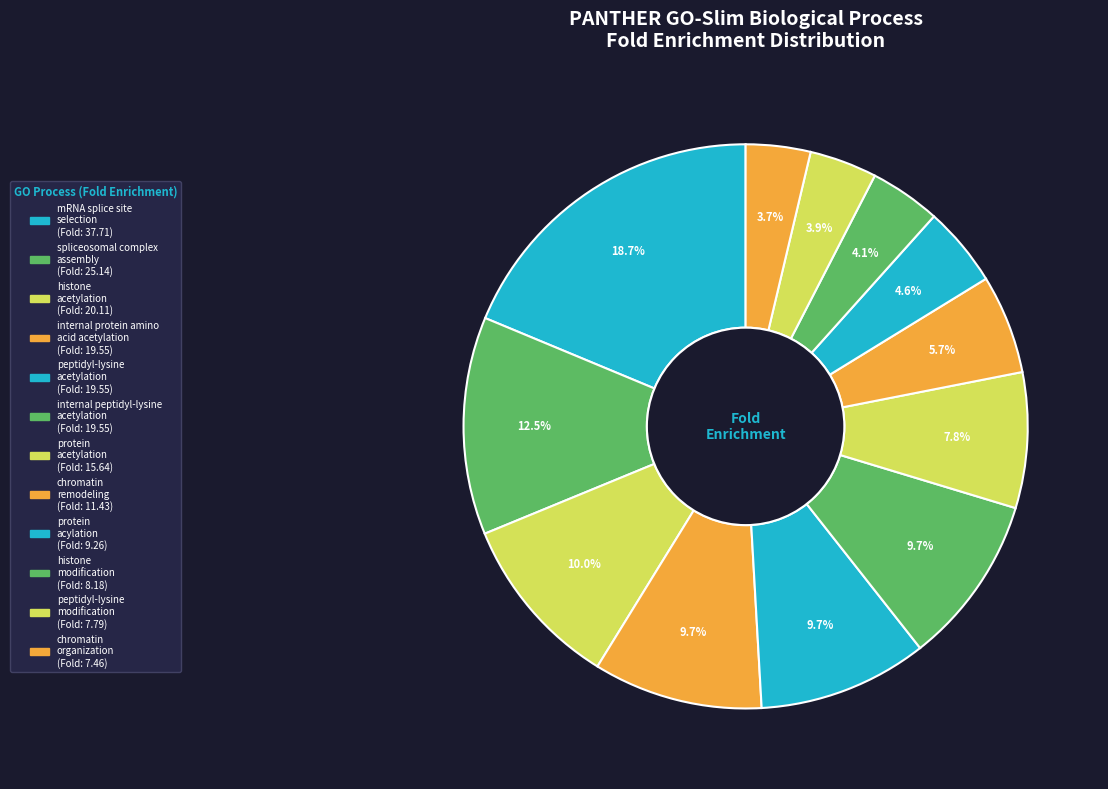

How many slices are in this pie chart?

12